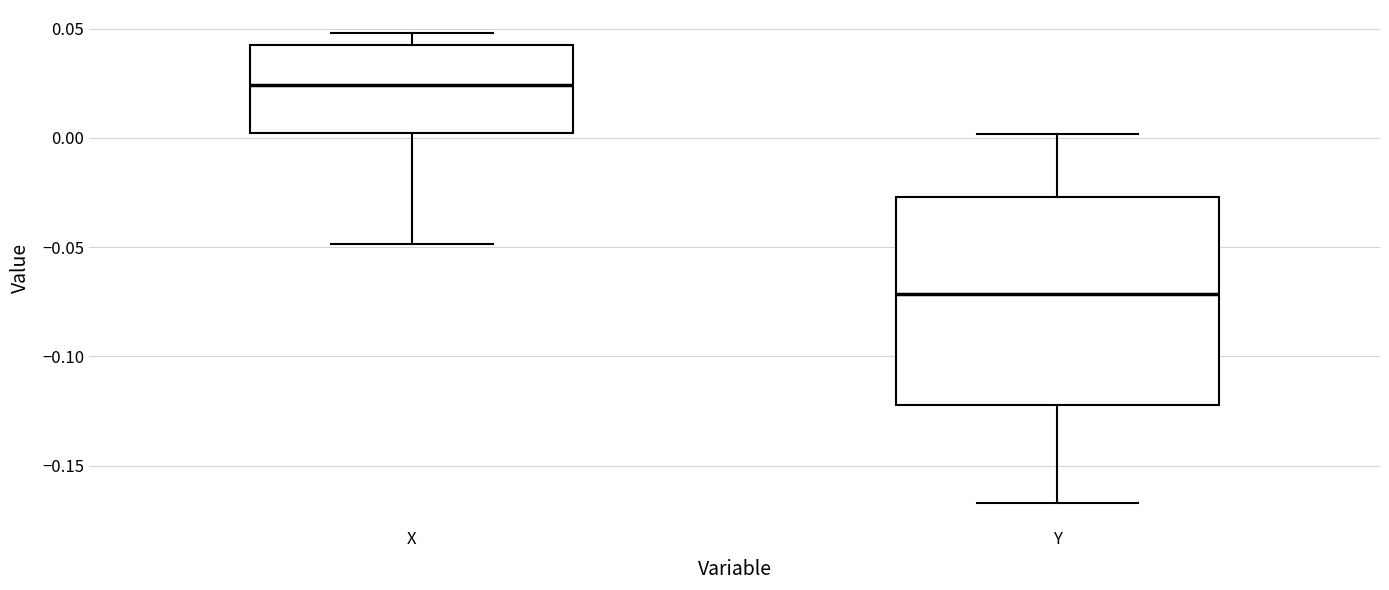

Where does the upper whisker of the box for Y end on the y-axis? The values are not printed on the chart, so give them approximately, as read against the axis.

0.000